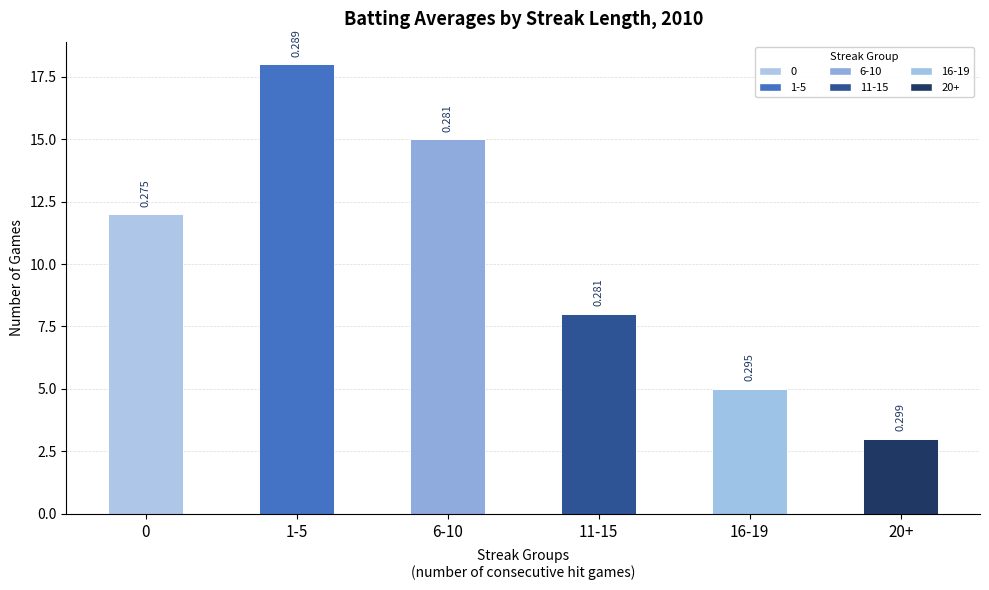

How many values are between 5 and 15?

4